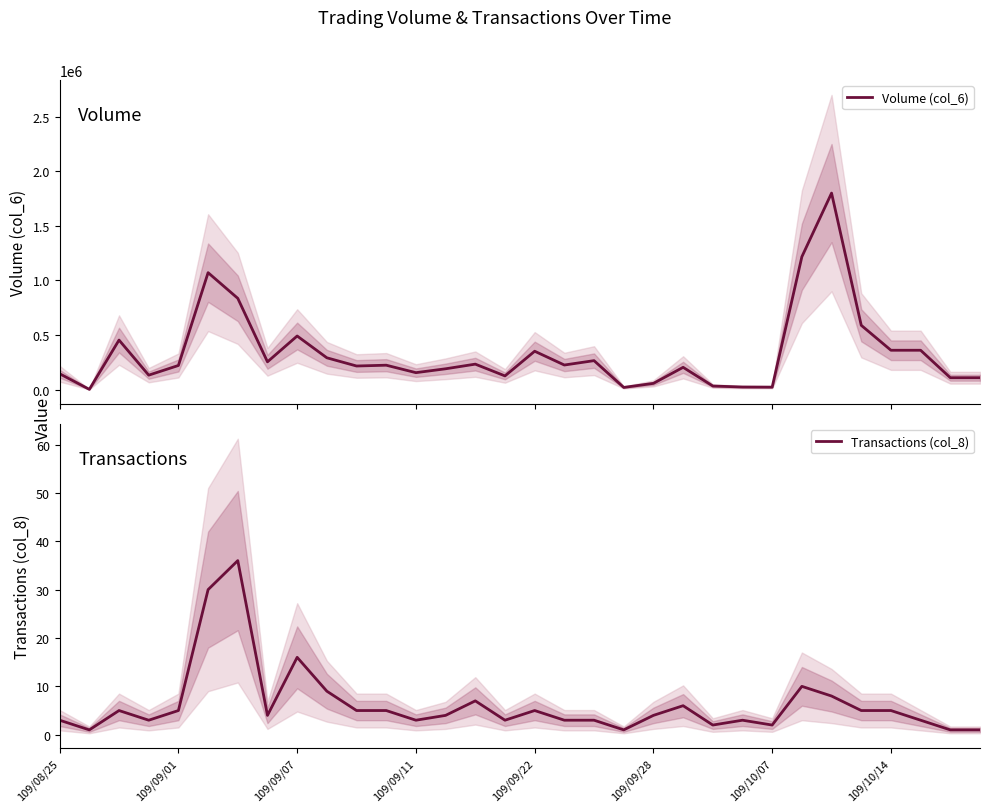

True or false: Volume (col_6) has a value of 108000 at 30.

True